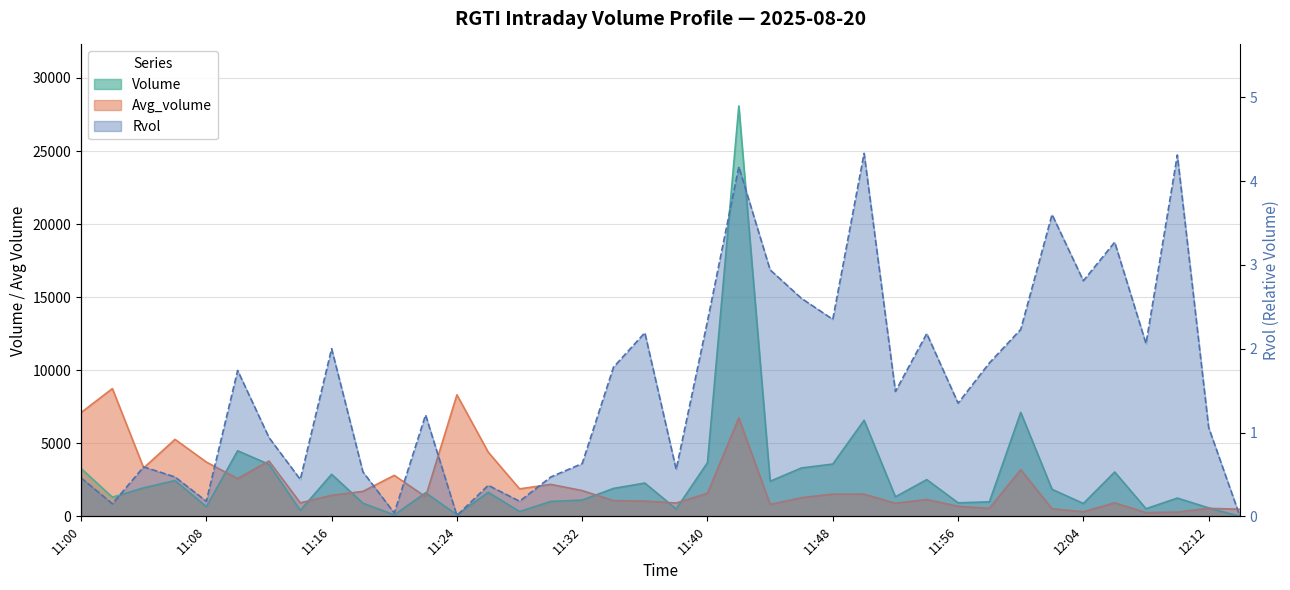

True or false: Rvol and Avg_volume cross at least once.

False